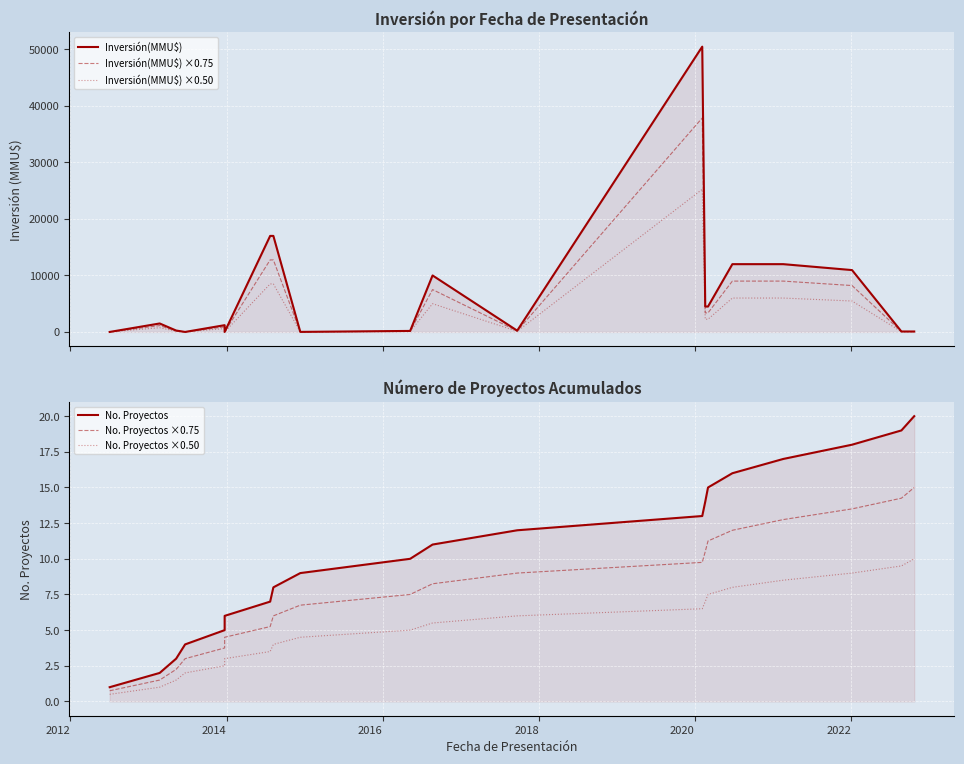

What is the greatest value displayed?

50499.0